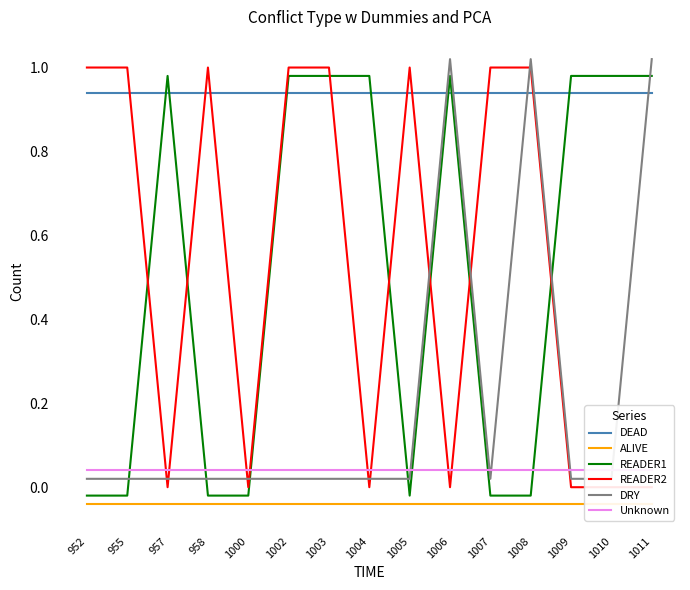

Between 955 and 1002, which series saw the biggest shift?

READER1